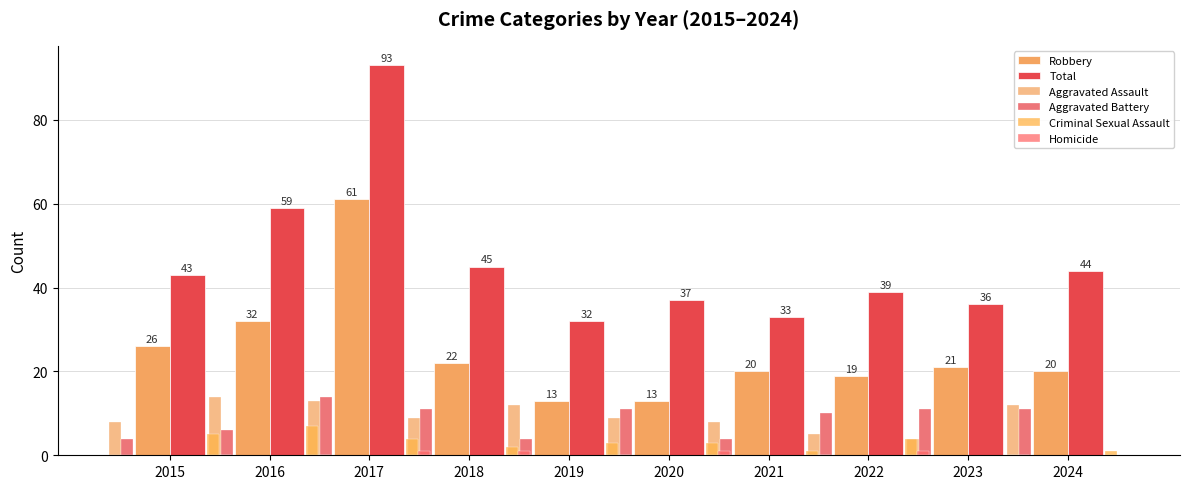

What is the spread (max minus min) of values at 2018?

44